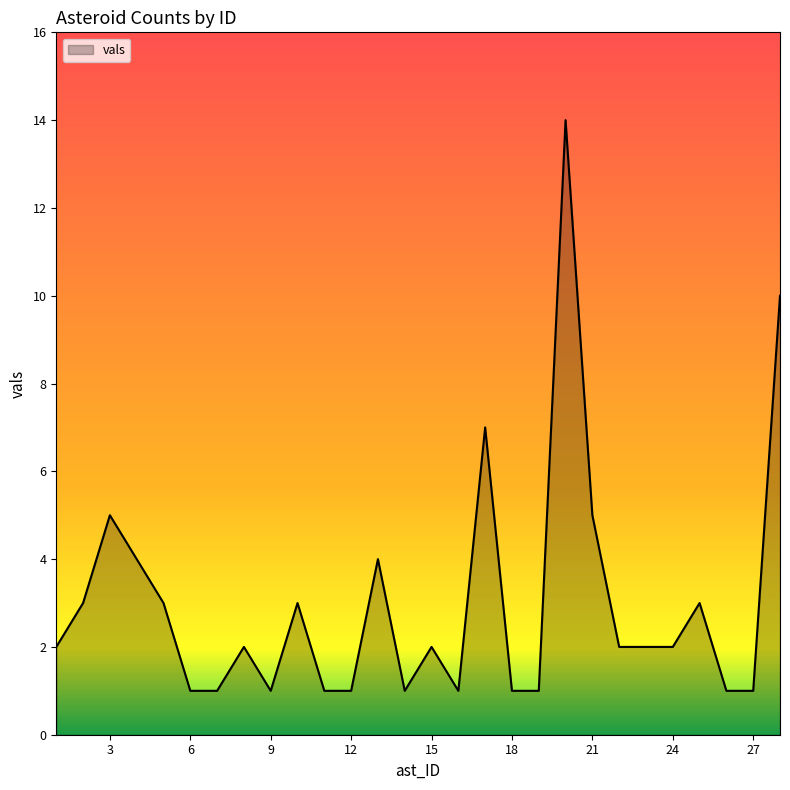

How many lines are shown in the chart?

1